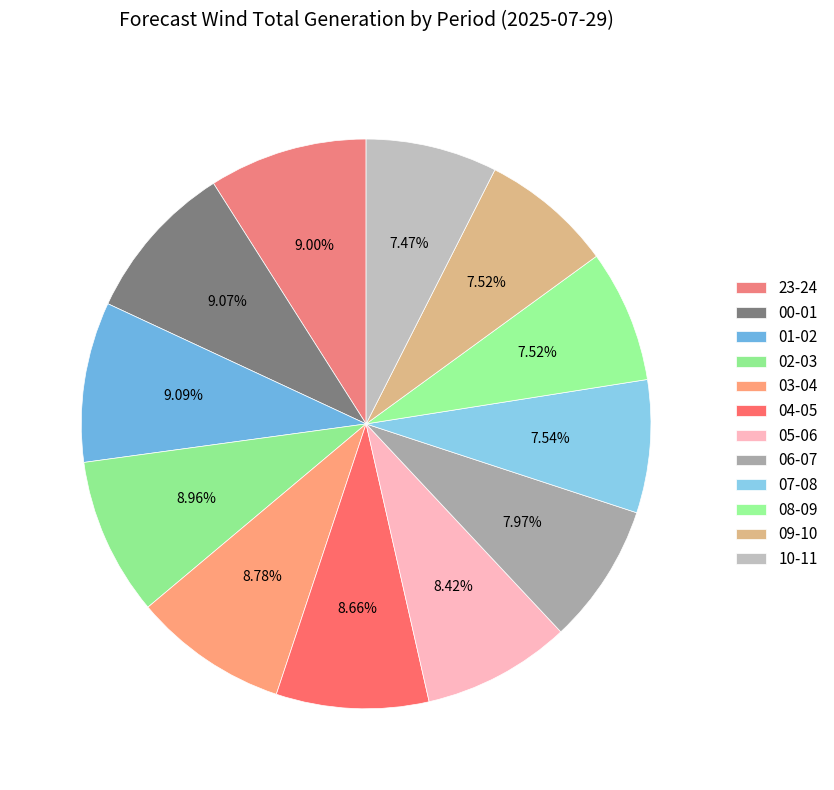

Is it true that 08-09 is 8% of the pie?

True